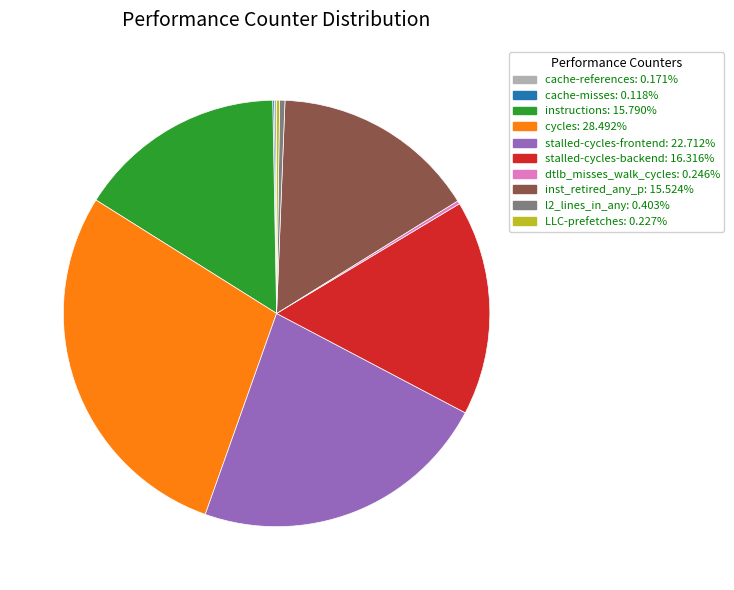

Is stalled-cycles-backend: 16.316% the majority of the pie?

No